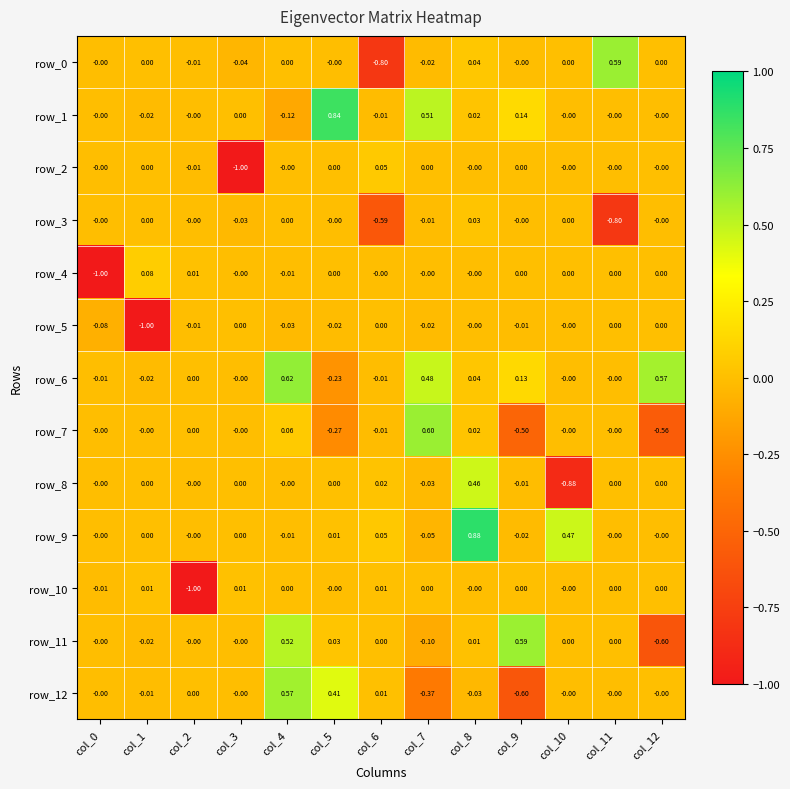

What is the sum of all row_9 values?

1.3